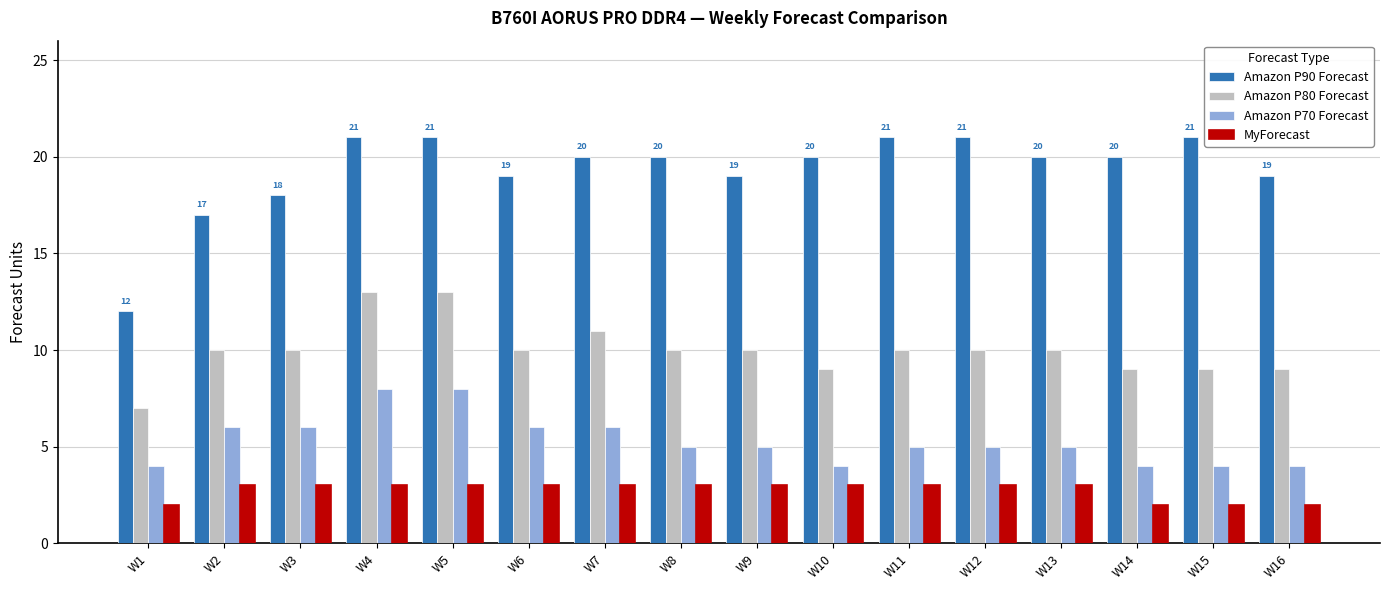

What is the value of the Amazon P90 Forecast bar at the 11th from the left?

21